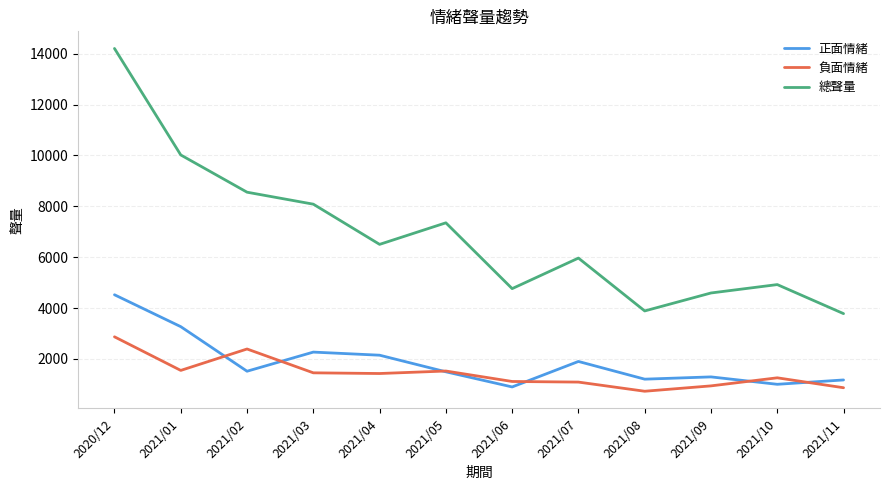

True or false: 總聲量 and 正面情緒 cross at least once.

False